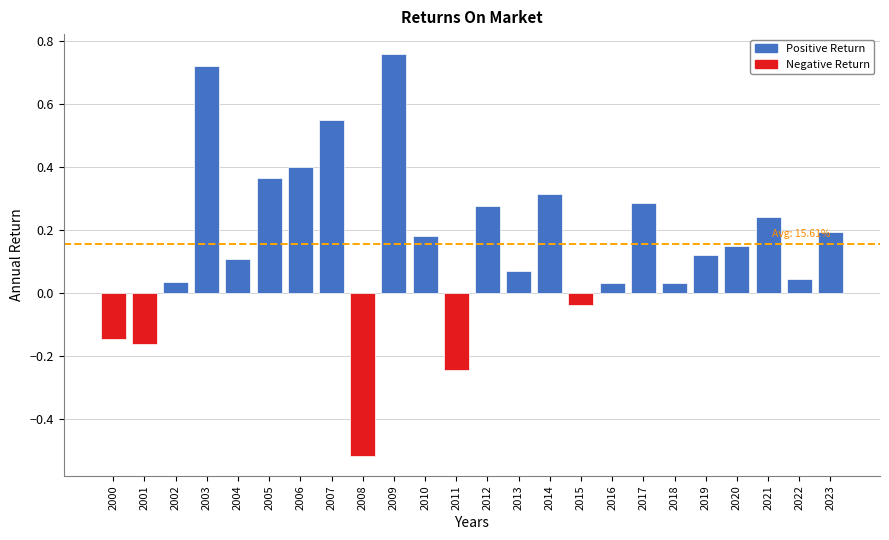

At which category does the chart reach its minimum across all series?

2008